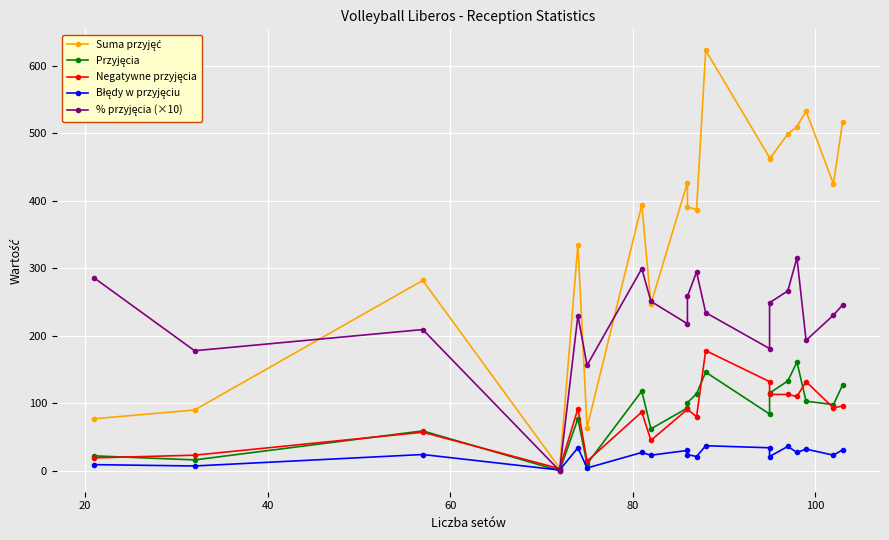

What is the value of the % przyjęcia (×10) point at the 15th from the left?

266.5